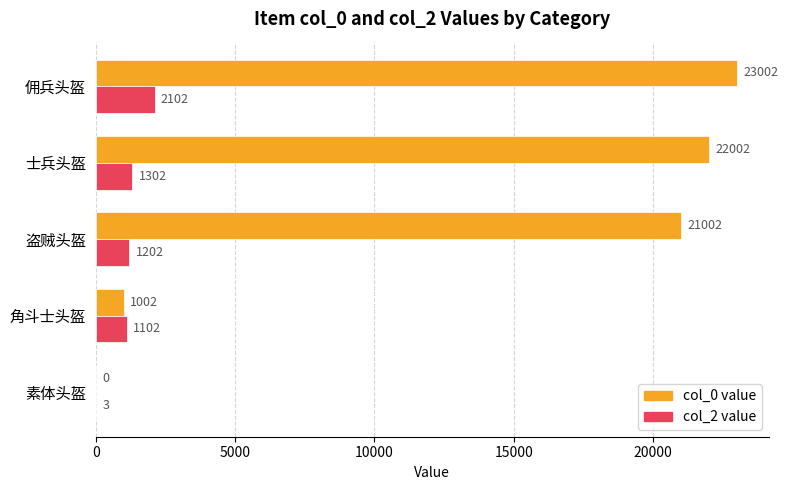

What is the sum of all col_2 value values?

5711